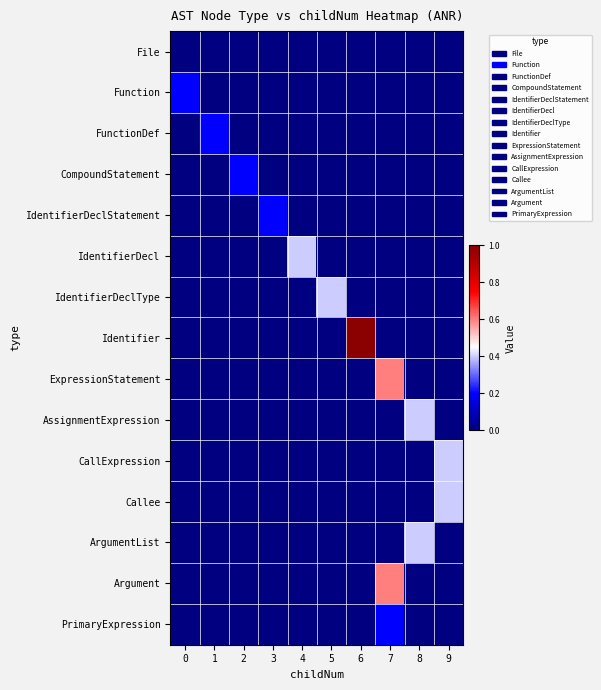

Which has a higher value, 5 or 0?

5